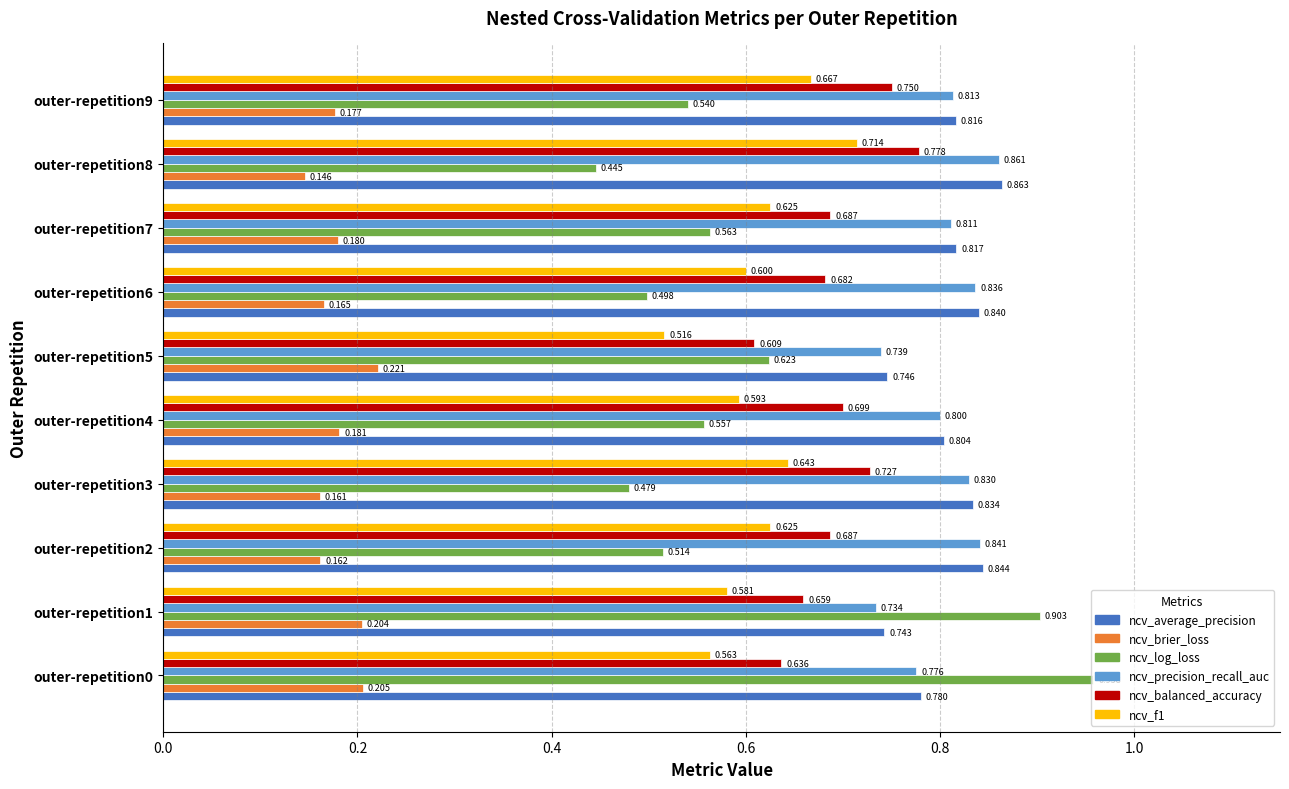

Which series has the widest spread of values?

ncv_log_loss